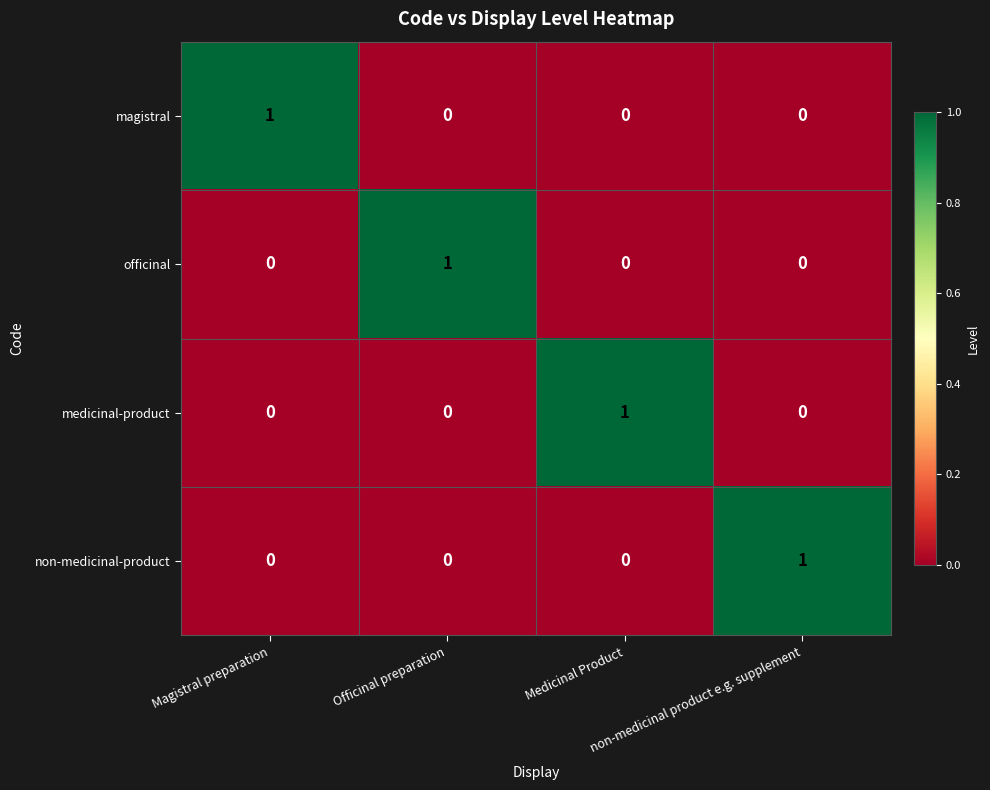

Count the non-medicinal-product values in the range 0 to 1.

4